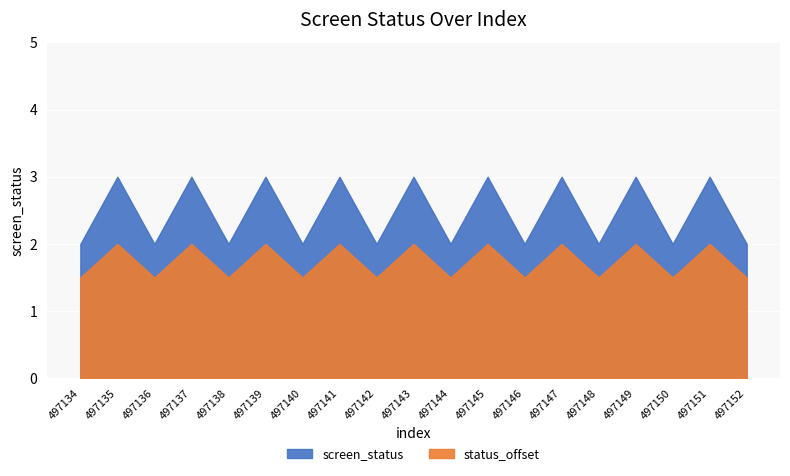

At how many categories does at least one series exceed 2?

9